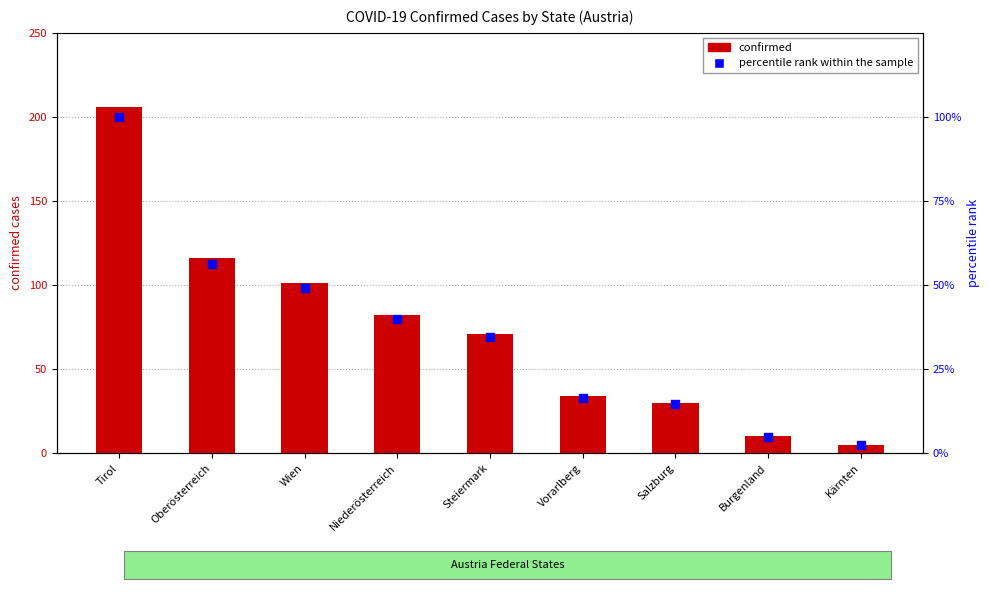

At which category is the sum across all series the highest?

Tirol